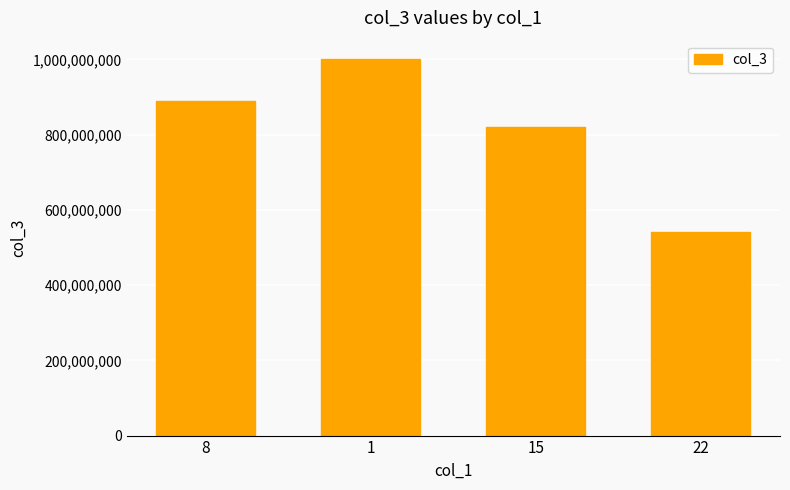

How many data points are less than 890094578?

2